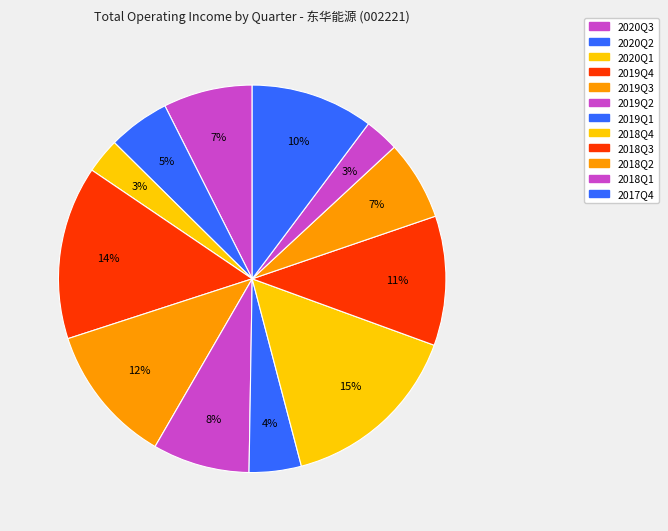

What is the change in value from 2019Q3 to 2019Q2?

-11340387917.4